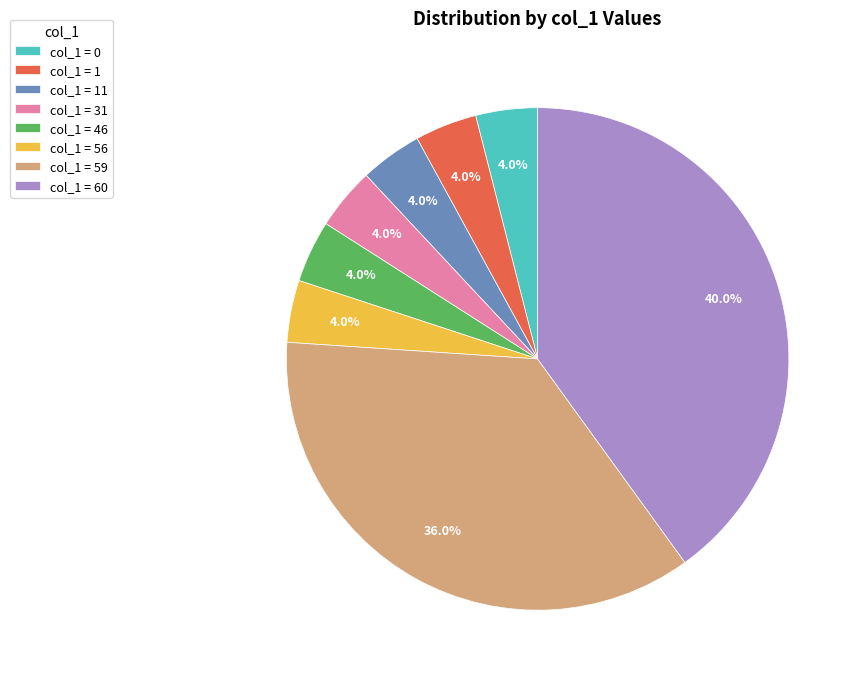

What portion of the pie excludes col_1 = 11?

96.0%